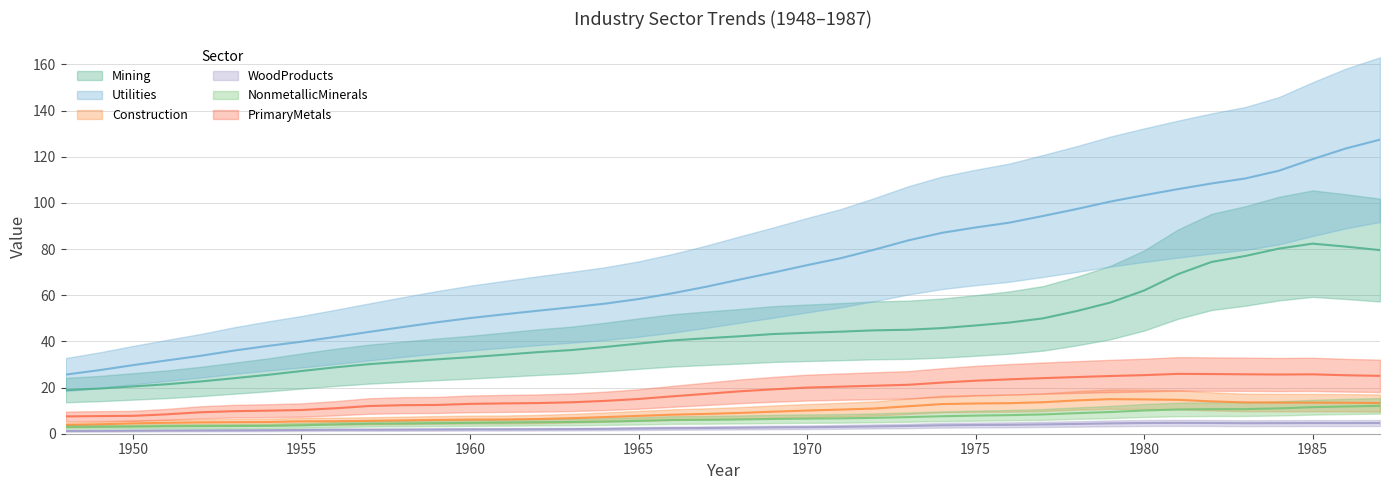

Where is Utilities nearest to the value 76?

1971